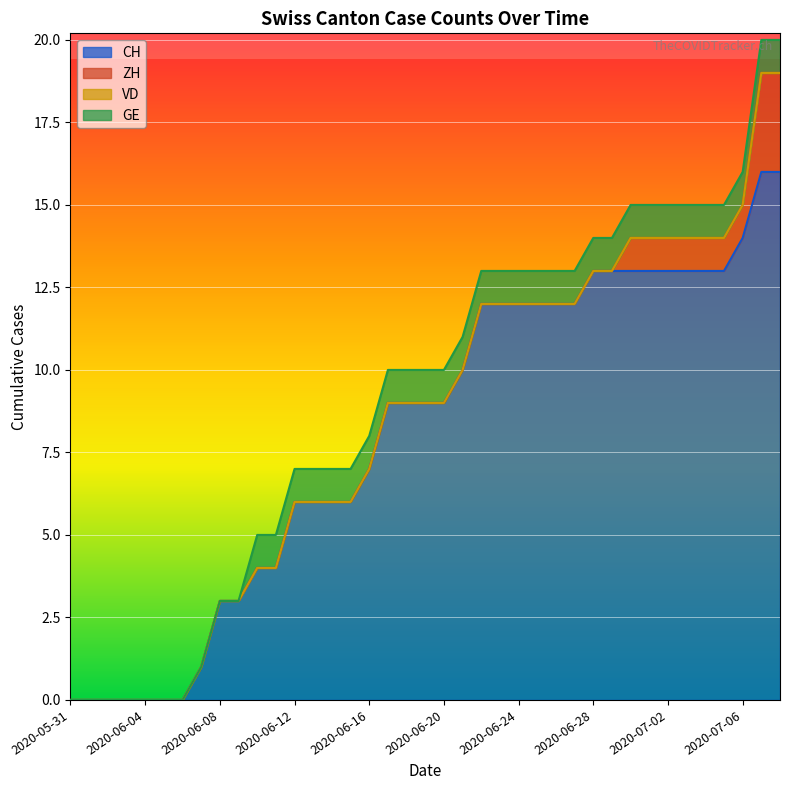

Reading left to right, transcribe all the data shown in this chart.

CH: 2020-05-31=0	2020-06-01=0	2020-06-02=0	2020-06-03=0	2020-06-04=0	2020-06-05=0	2020-06-06=0	2020-06-07=1	2020-06-08=3	2020-06-09=3	2020-06-10=4	2020-06-11=4	2020-06-12=6	2020-06-13=6	2020-06-14=6	2020-06-15=6	2020-06-16=7	2020-06-17=9	2020-06-18=9	2020-06-19=9	2020-06-20=9	2020-06-21=10	2020-06-22=12	2020-06-23=12	2020-06-24=12	2020-06-25=12	2020-06-26=12	2020-06-27=12	2020-06-28=13	2020-06-29=13	2020-06-30=13	2020-07-01=13	2020-07-02=13	2020-07-03=13	2020-07-04=13	2020-07-05=13	2020-07-06=14	2020-07-07=16	2020-07-08=16
ZH: 2020-05-31=0	2020-06-01=0	2020-06-02=0	2020-06-03=0	2020-06-04=0	2020-06-05=0	2020-06-06=0	2020-06-07=0	2020-06-08=0	2020-06-09=0	2020-06-10=0	2020-06-11=0	2020-06-12=0	2020-06-13=0	2020-06-14=0	2020-06-15=0	2020-06-16=0	2020-06-17=0	2020-06-18=0	2020-06-19=0	2020-06-20=0	2020-06-21=0	2020-06-22=0	2020-06-23=0	2020-06-24=0	2020-06-25=0	2020-06-26=0	2020-06-27=0	2020-06-28=0	2020-06-29=0	2020-06-30=1	2020-07-01=1	2020-07-02=1	2020-07-03=1	2020-07-04=1	2020-07-05=1	2020-07-06=1	2020-07-07=3	2020-07-08=3
VD: 2020-05-31=0	2020-06-01=0	2020-06-02=0	2020-06-03=0	2020-06-04=0	2020-06-05=0	2020-06-06=0	2020-06-07=0	2020-06-08=0	2020-06-09=0	2020-06-10=0	2020-06-11=0	2020-06-12=0	2020-06-13=0	2020-06-14=0	2020-06-15=0	2020-06-16=0	2020-06-17=0	2020-06-18=0	2020-06-19=0	2020-06-20=0	2020-06-21=0	2020-06-22=0	2020-06-23=0	2020-06-24=0	2020-06-25=0	2020-06-26=0	2020-06-27=0	2020-06-28=0	2020-06-29=0	2020-06-30=0	2020-07-01=0	2020-07-02=0	2020-07-03=0	2020-07-04=0	2020-07-05=0	2020-07-06=0	2020-07-07=0	2020-07-08=0
GE: 2020-05-31=0	2020-06-01=0	2020-06-02=0	2020-06-03=0	2020-06-04=0	2020-06-05=0	2020-06-06=0	2020-06-07=0	2020-06-08=0	2020-06-09=0	2020-06-10=1	2020-06-11=1	2020-06-12=1	2020-06-13=1	2020-06-14=1	2020-06-15=1	2020-06-16=1	2020-06-17=1	2020-06-18=1	2020-06-19=1	2020-06-20=1	2020-06-21=1	2020-06-22=1	2020-06-23=1	2020-06-24=1	2020-06-25=1	2020-06-26=1	2020-06-27=1	2020-06-28=1	2020-06-29=1	2020-06-30=1	2020-07-01=1	2020-07-02=1	2020-07-03=1	2020-07-04=1	2020-07-05=1	2020-07-06=1	2020-07-07=1	2020-07-08=1